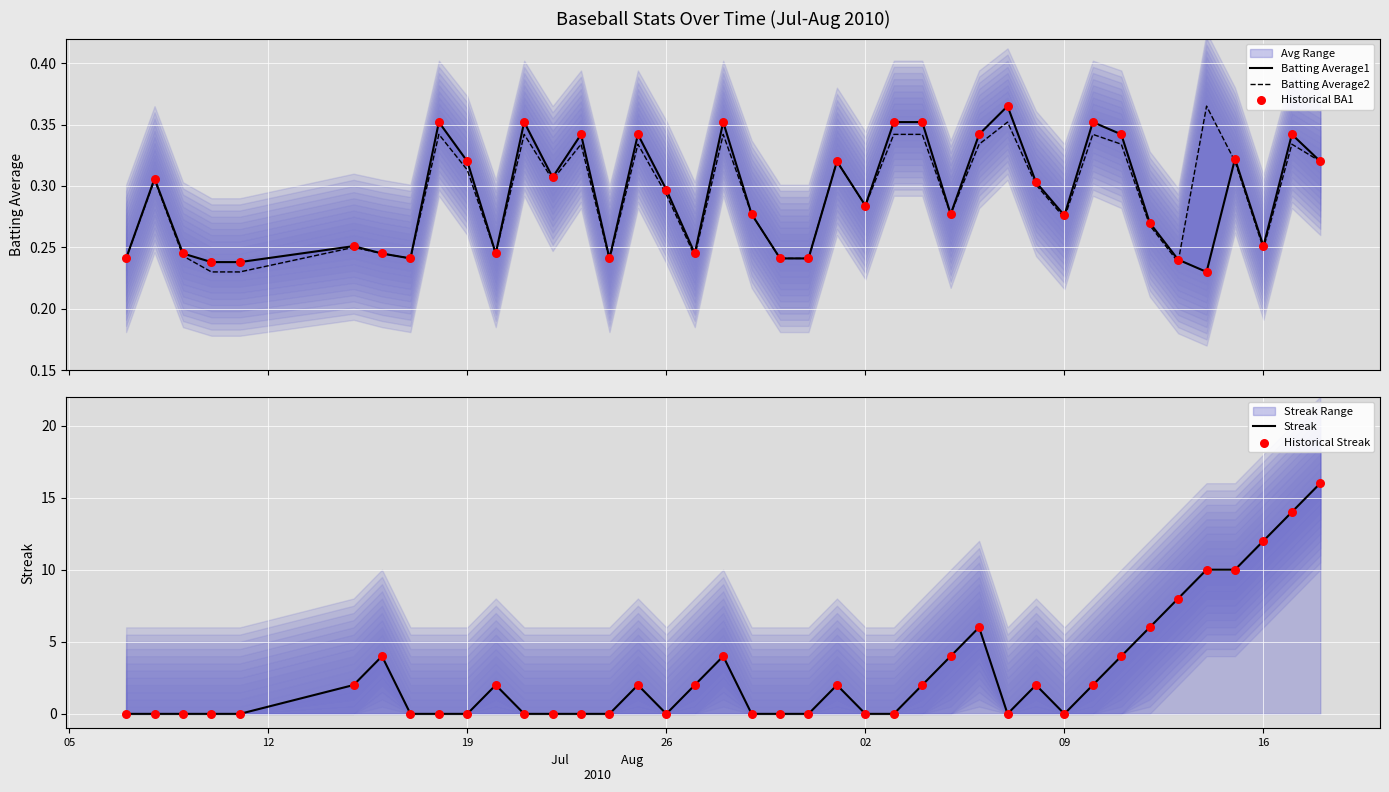

Which series has the largest Y range (max minus min)?

Streak